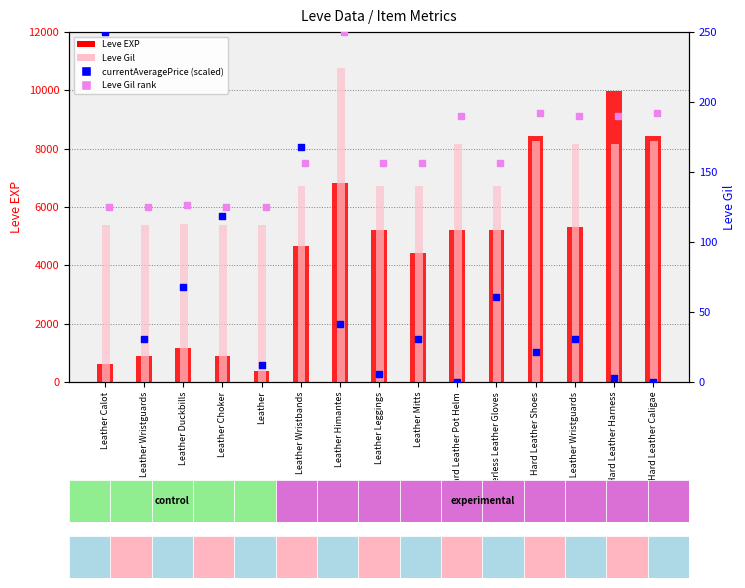

What are all the series names shown in the legend?

Leve EXP, Leve Gil, currentAveragePrice (scaled), Leve Gil rank